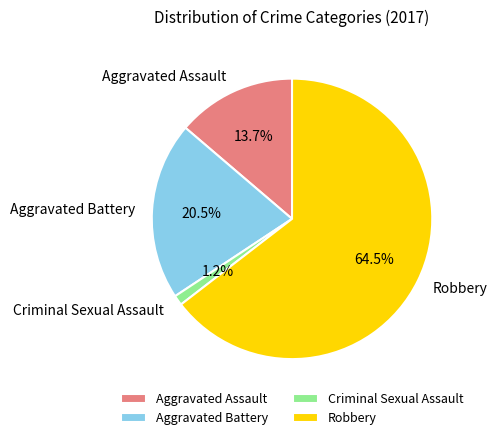

How much of the chart is everything except Criminal Sexual Assault?

98.8%